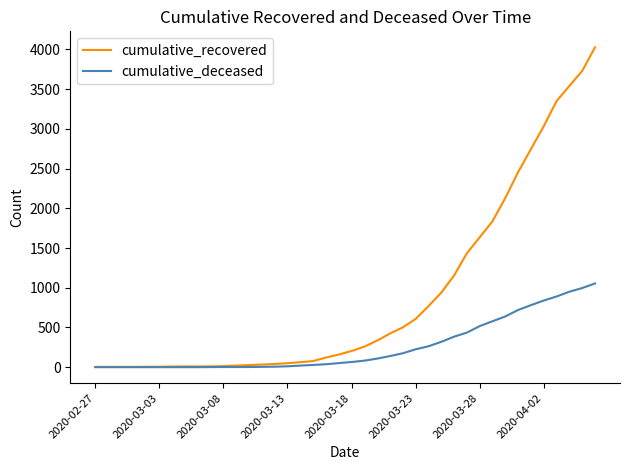

What is the highest value of the cumulative_deceased series?

1054